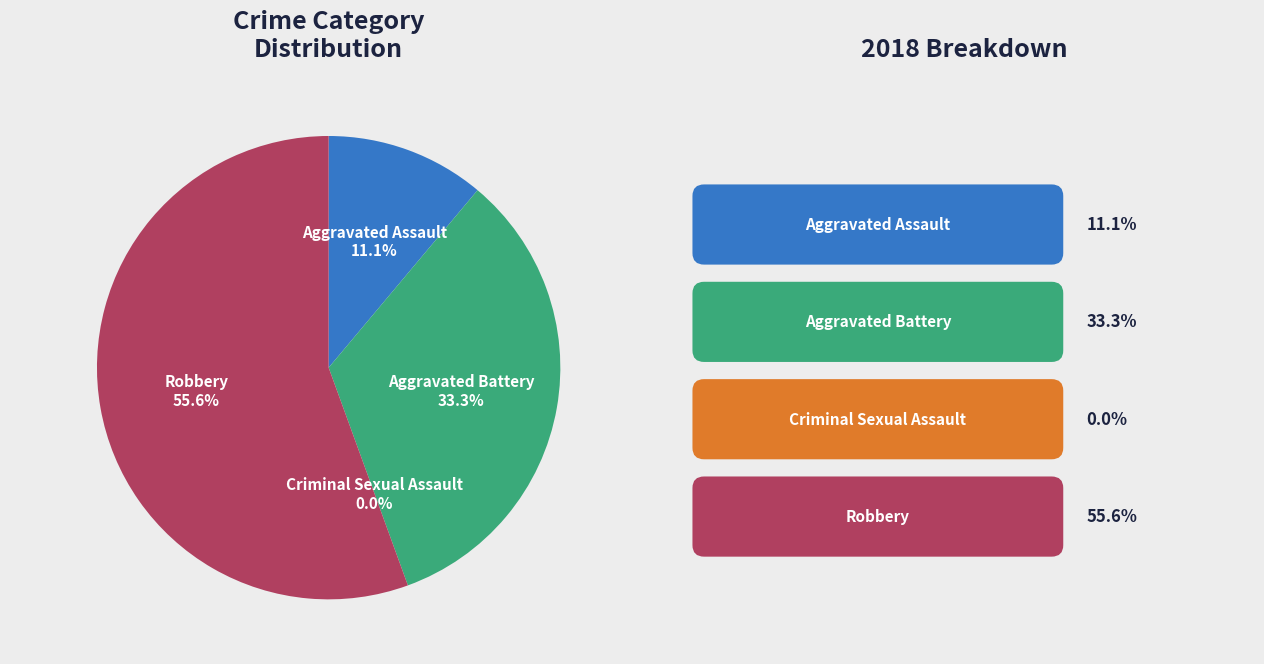

How many segments does this pie chart have?

4